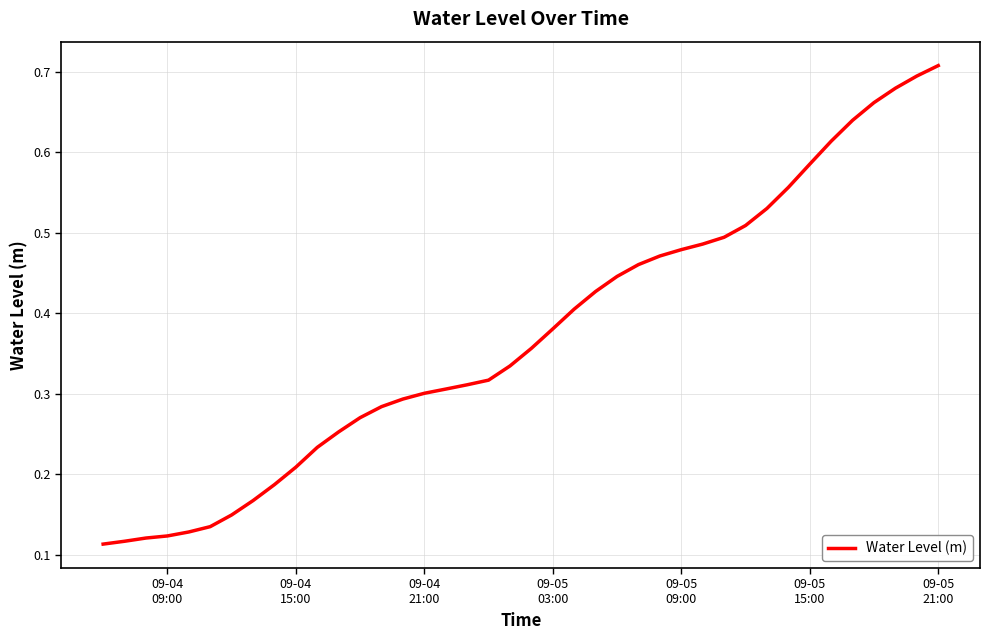

Count the values in the range 0 to 1.

40